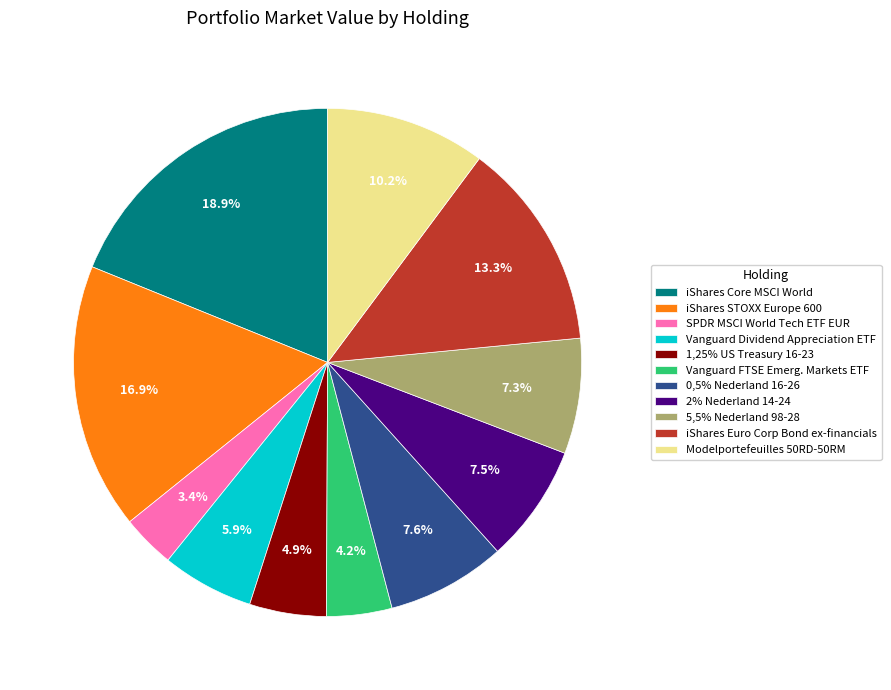

To the nearest percent, what is the difference between the 1,25% US Treasury 16-23 and 0,5% Nederland 16-26 slice percentages?

3%